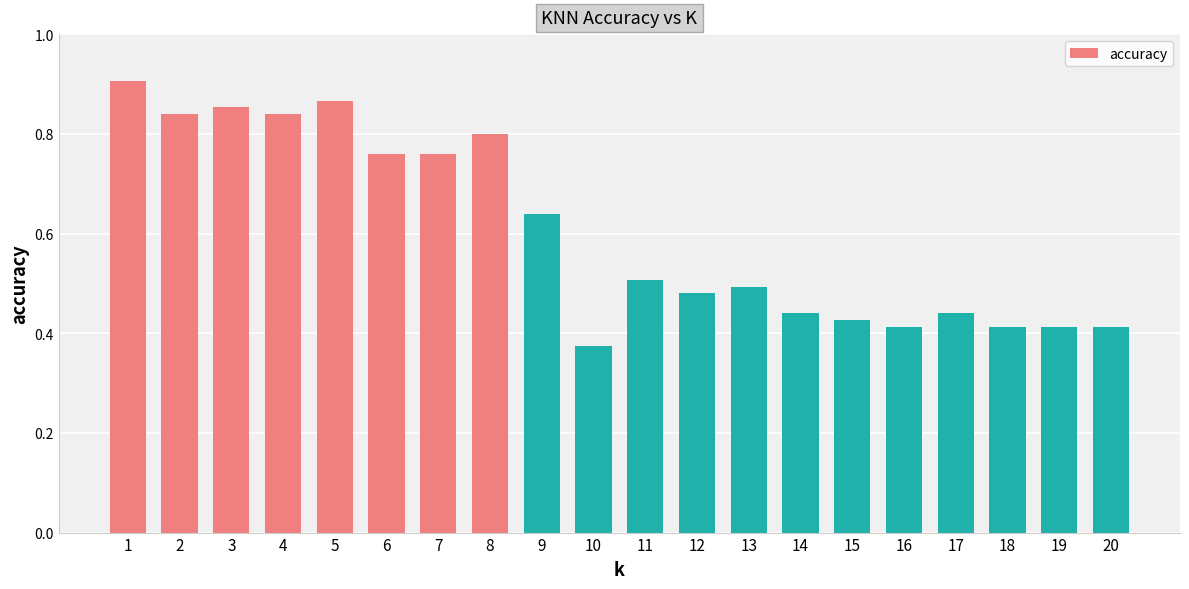

True or false: the data shows 0.5 at 13.

True